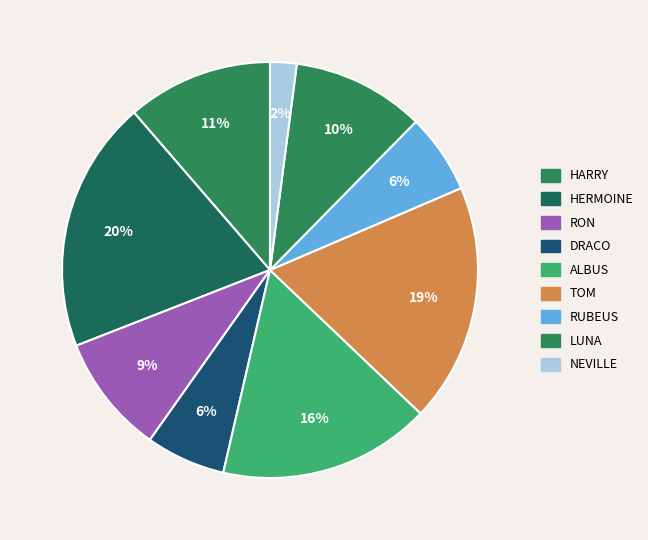

To the nearest percent, what is the average slice percentage?

11%